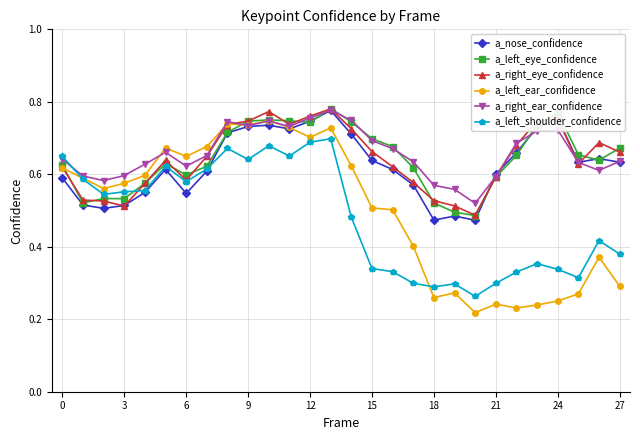

True or false: a_right_ear_confidence has more than 2 interior local peaks.

True